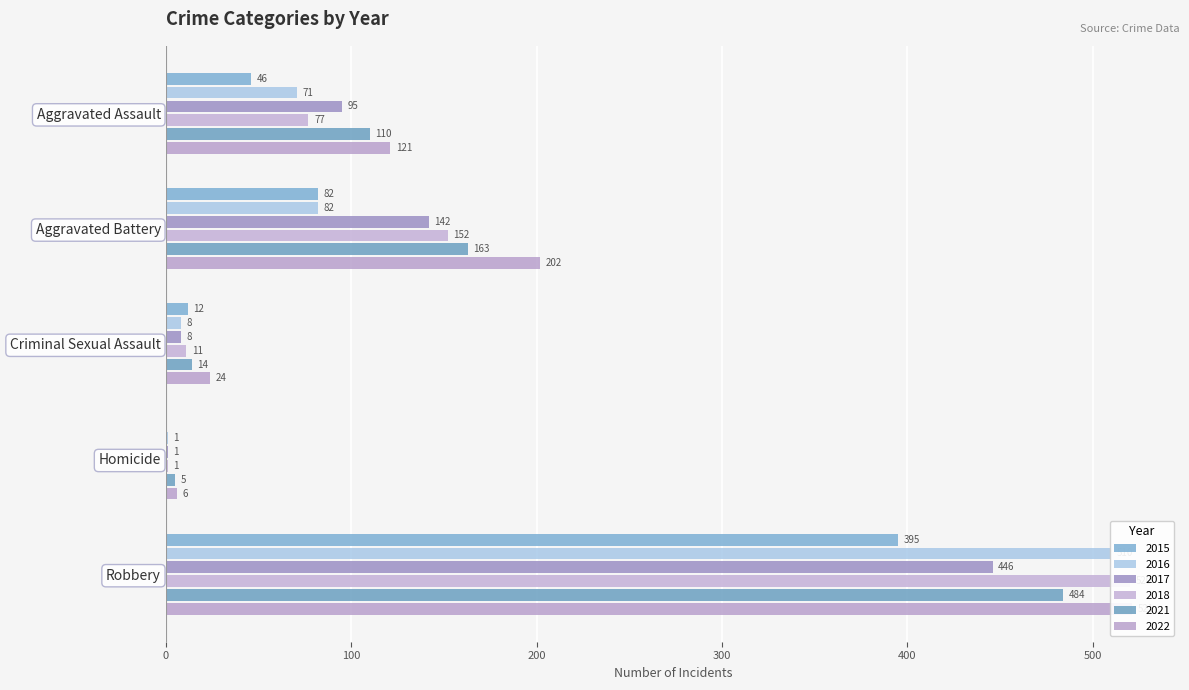

What is the sum of the 2016 values at Aggravated Assault and Robbery?

581